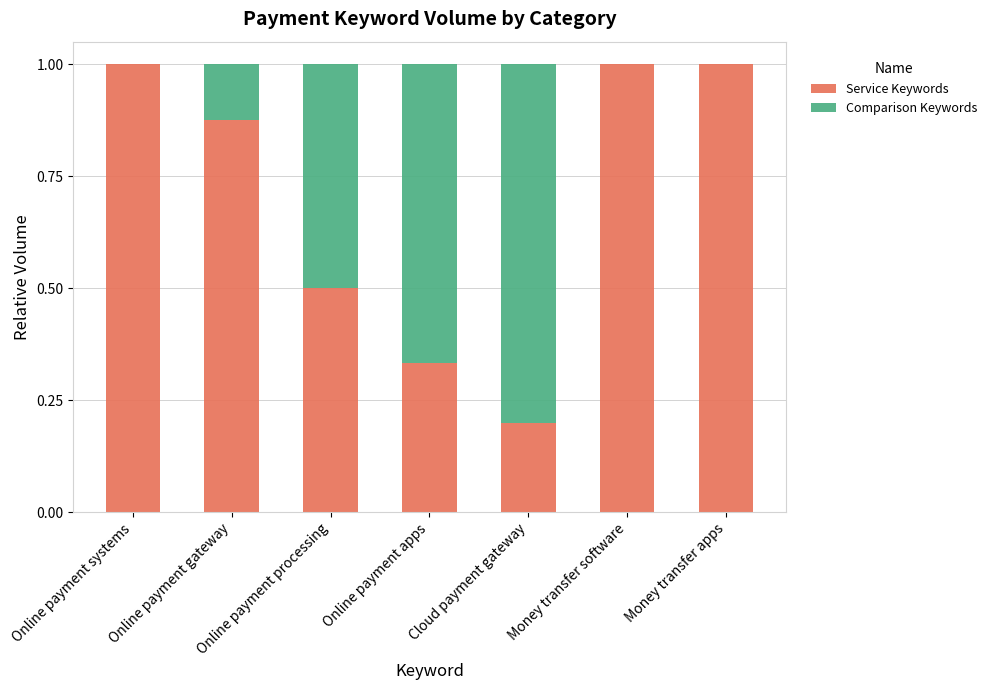

What is the sum of the Service Keywords values at Online payment systems and Online payment apps?

1.3